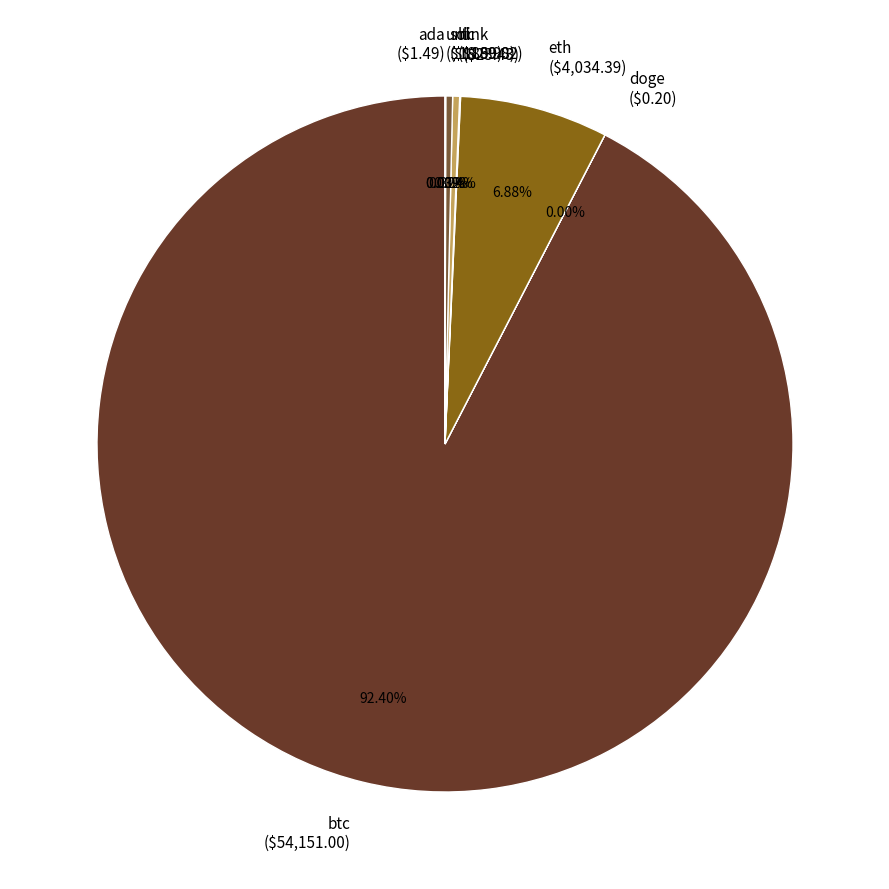

Is there any slice that represents more than half of the pie?

Yes